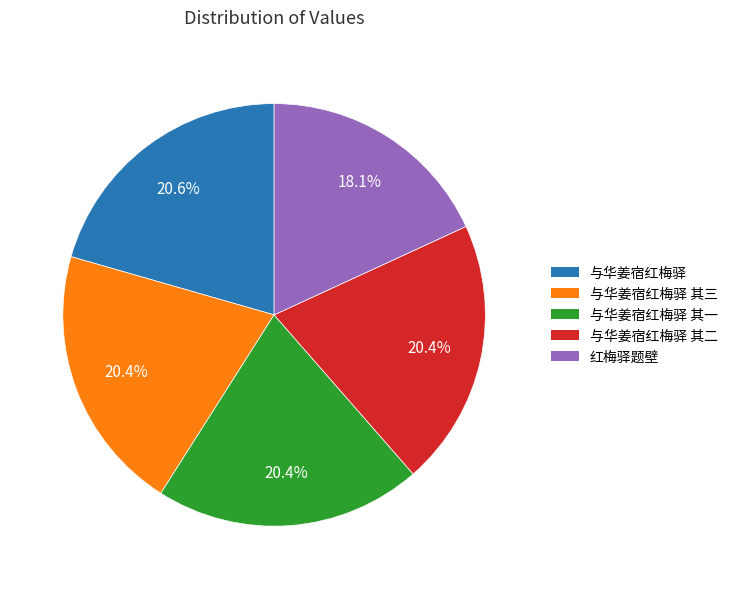

Is there a majority slice in this chart?

No